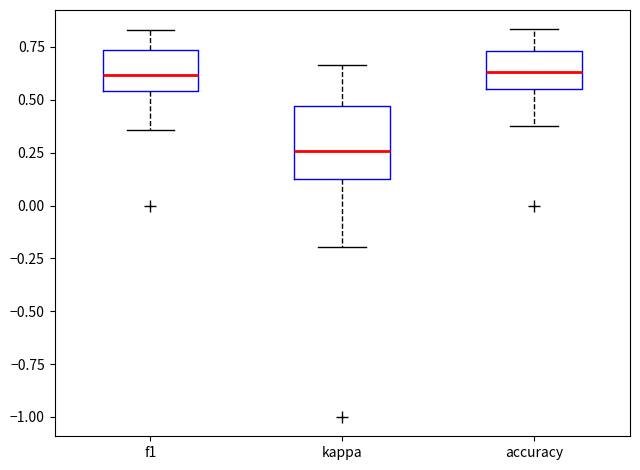

Which box's median line is the lowest?

kappa